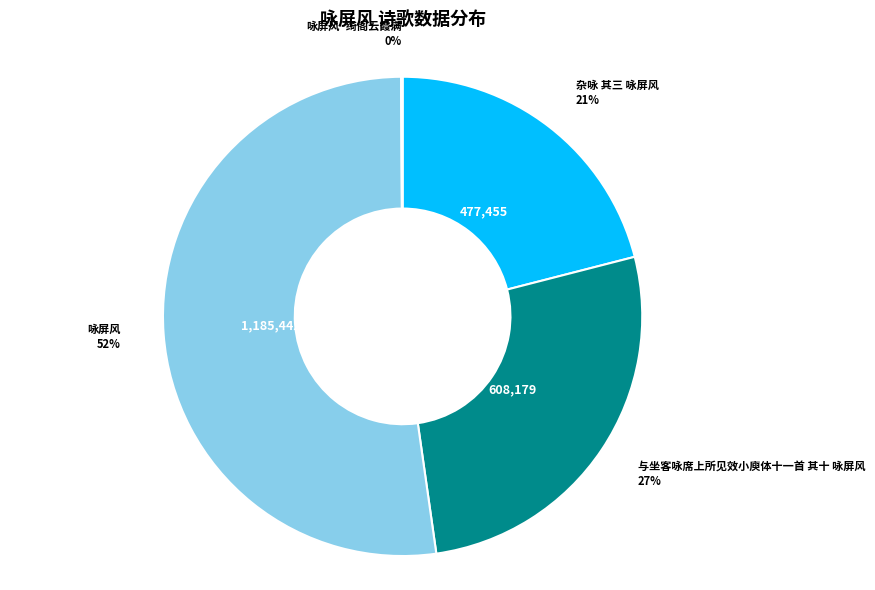

To the nearest percent, what portion does 咏屏风 represent?

52%